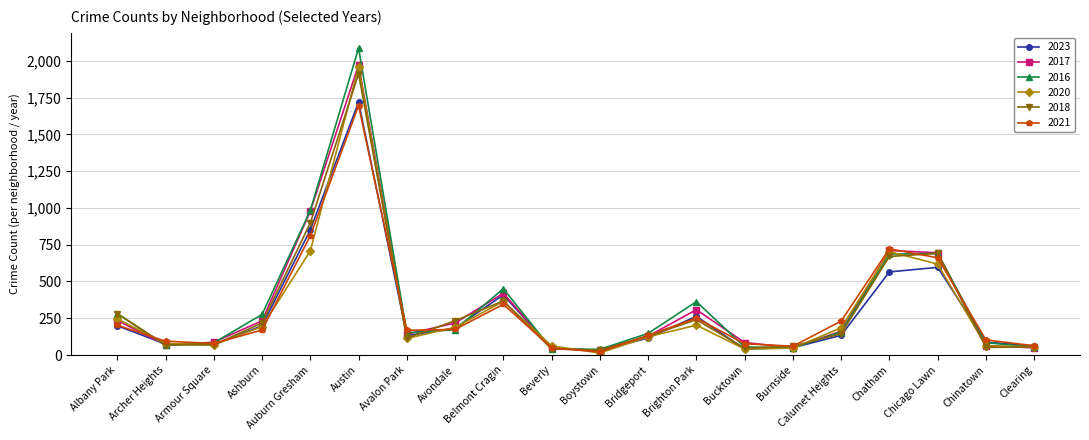

Is the value of 2021 at Chatham greater than the value of 2018 at Bridgeport?

Yes